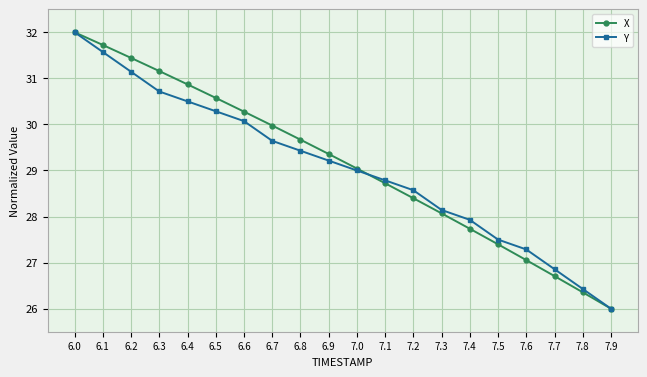

True or false: X has more than 2 points higher than both neighbors.

False